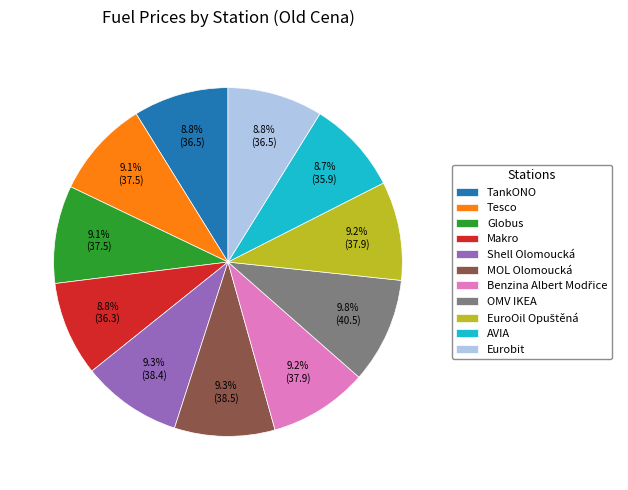

To the nearest percent, what is the combined percentage of TankONO and Tesco?

18%